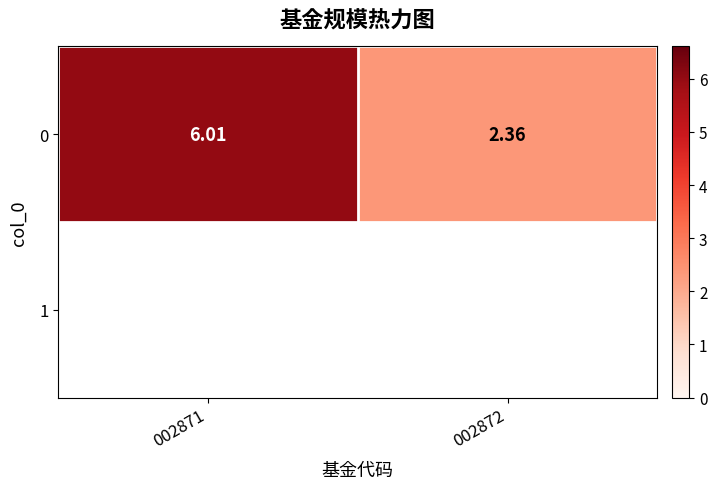

What is the smallest value displayed?

2.4